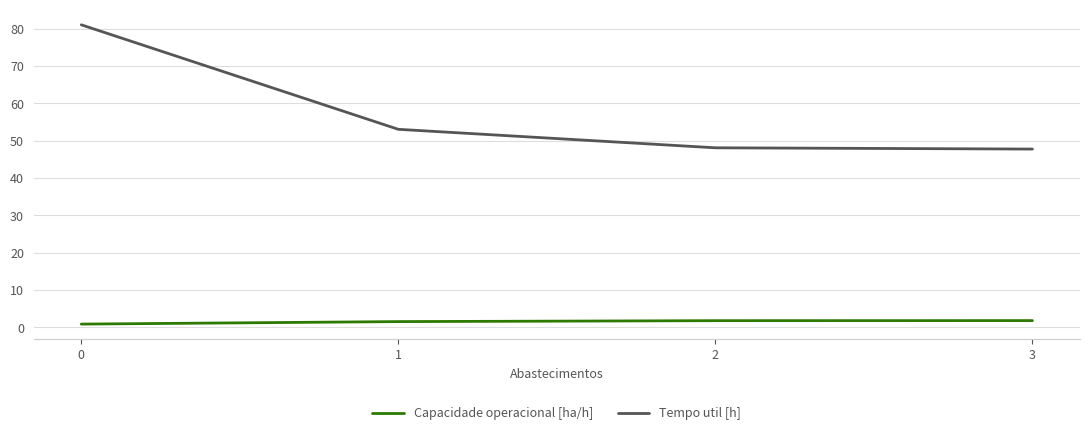

At 1, list the series in order from largest to smallest.

Tempo util [h], Capacidade operacional [ha/h]